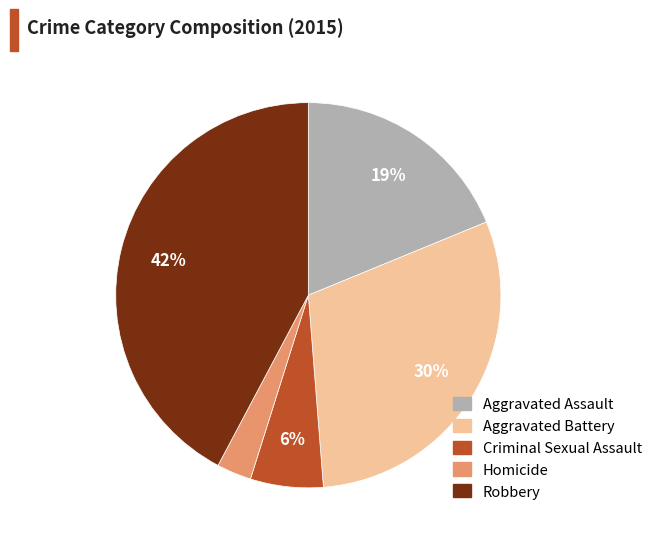

What is the smallest slice in the pie chart?

Homicide